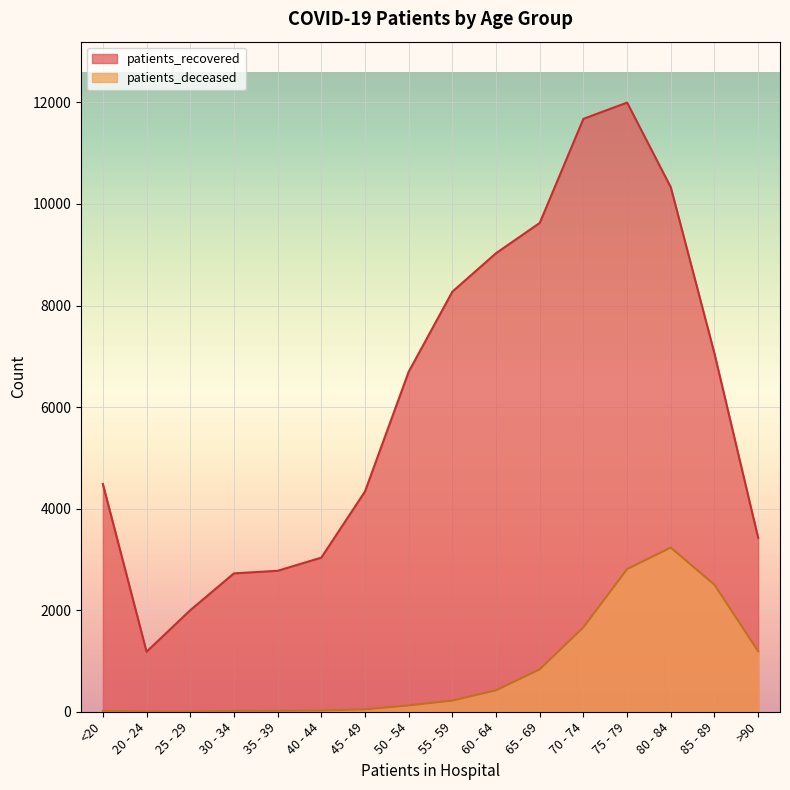

What is the difference between the highest and lowest values at 20 - 24?

1178